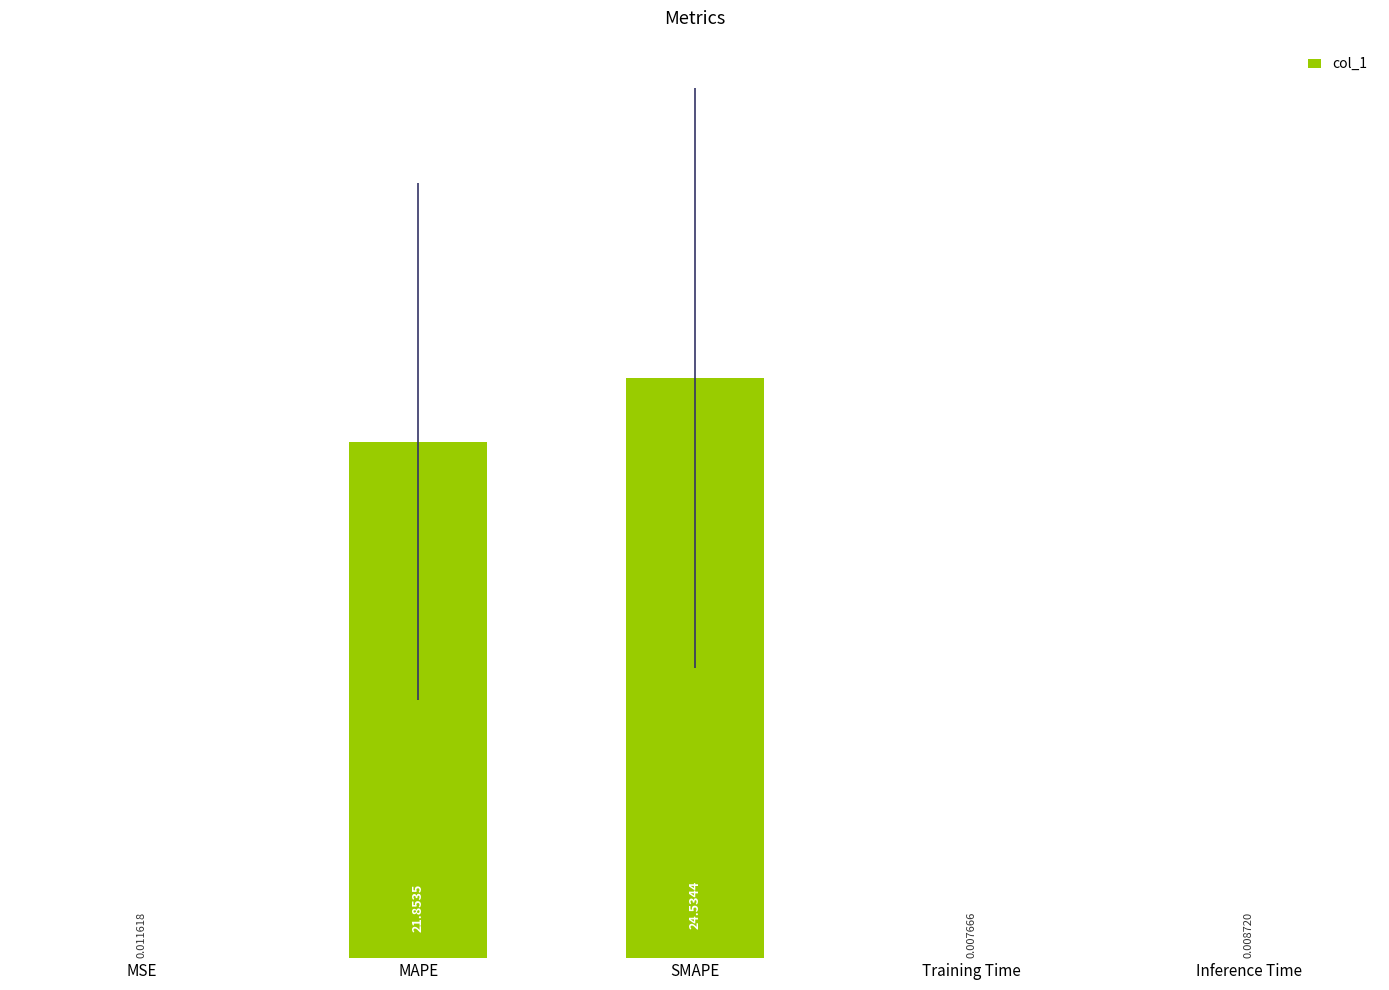

Which category has the highest value across all series?

SMAPE